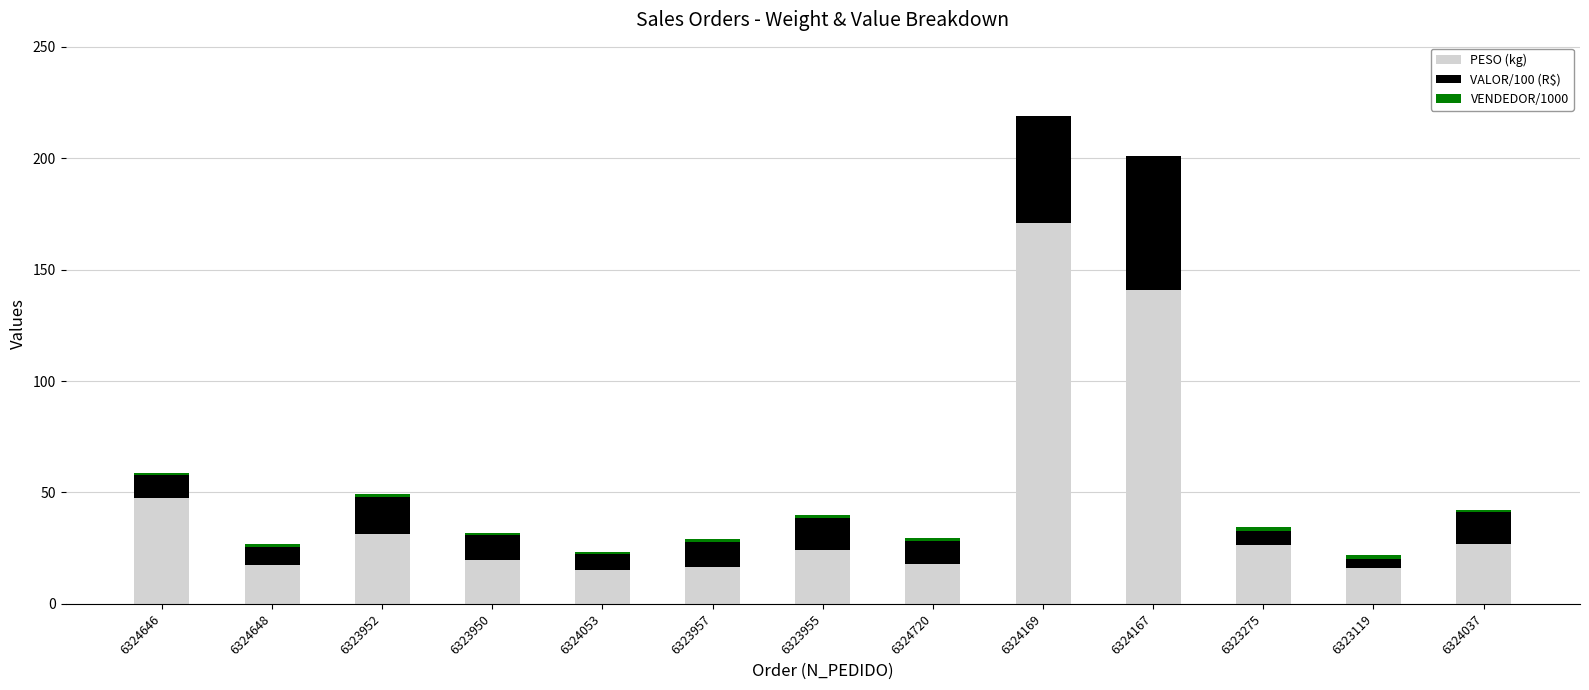

What is the sum of all PESO (kg) values?

571.4